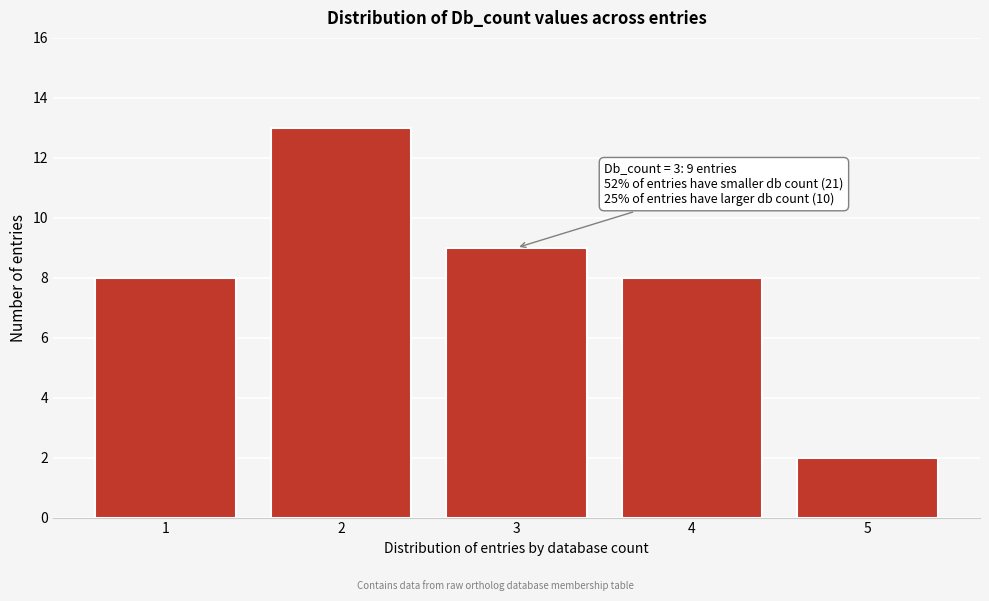

Reading left to right, what are all the values shown in this chart?

1=8	2=13	3=9	4=8	5=2